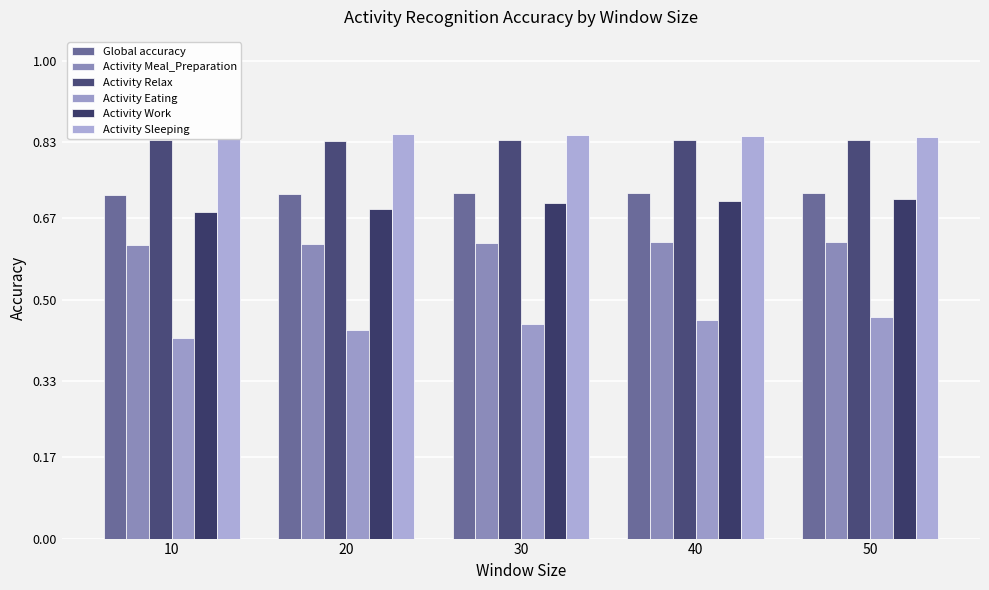

The Activity Eating series shows 0.4 at 30. True or false?

True